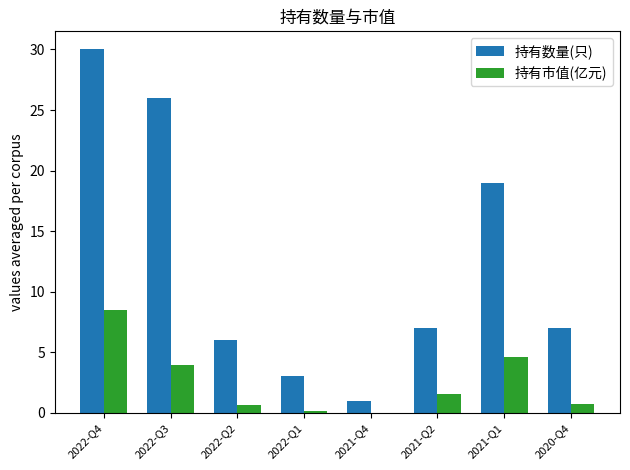

How many data points does each series have?

8